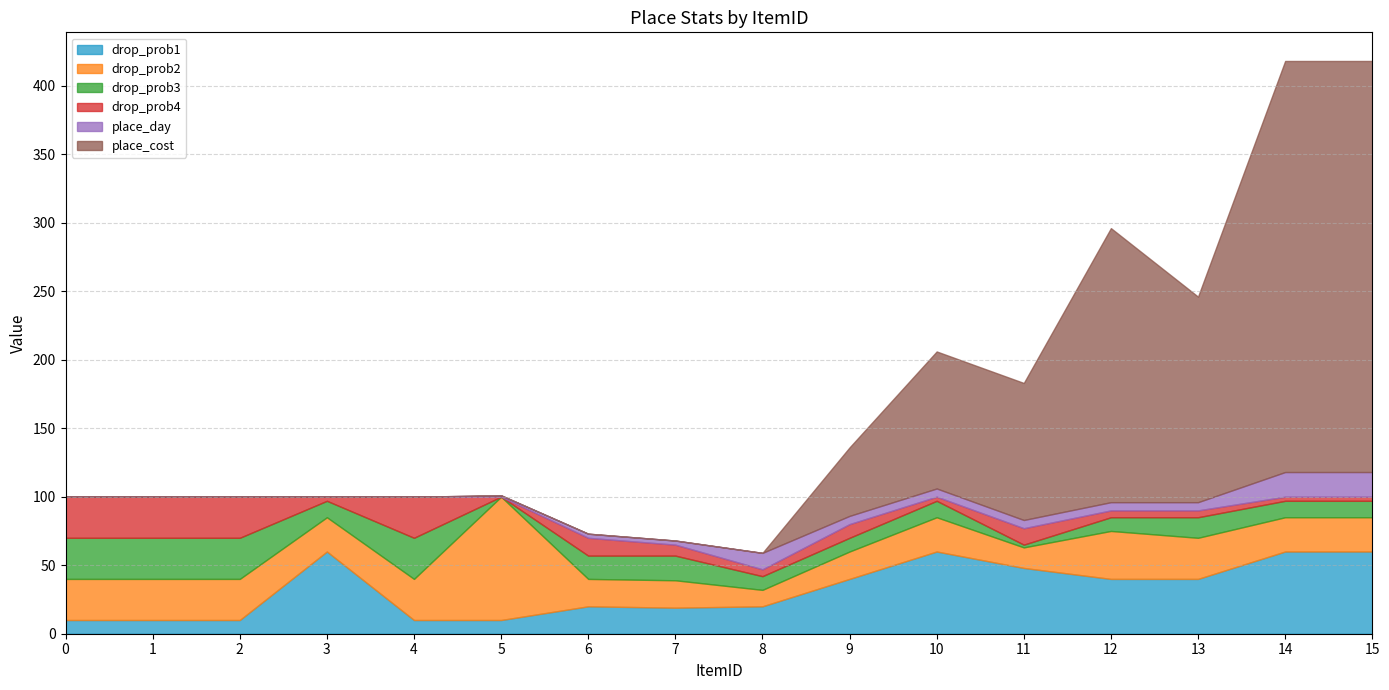

At how many categories does at least one series exceed 168?

3